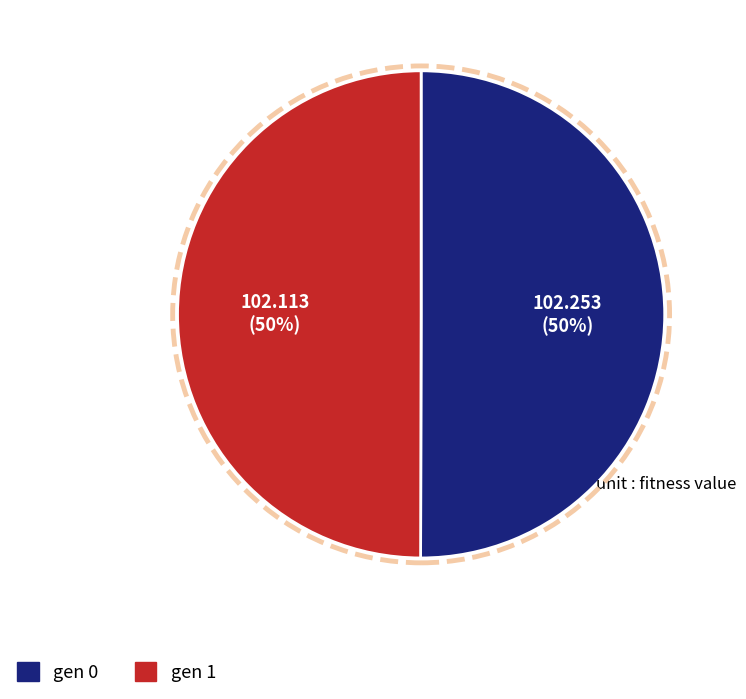

What is the ratio of the value at gen 0 to the value at gen 1?

1.0